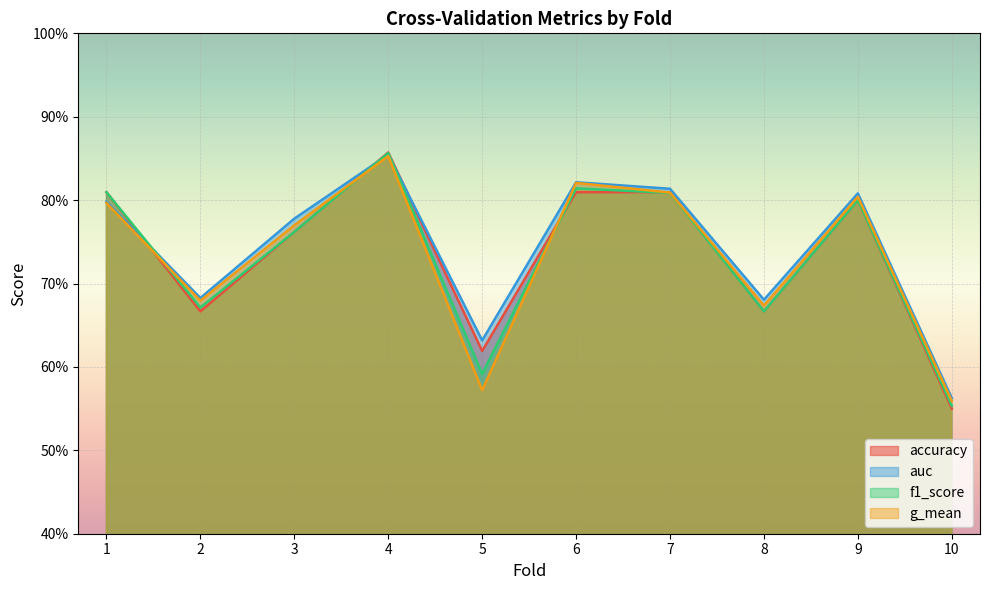

What is the total value across all series at 6?

3.3